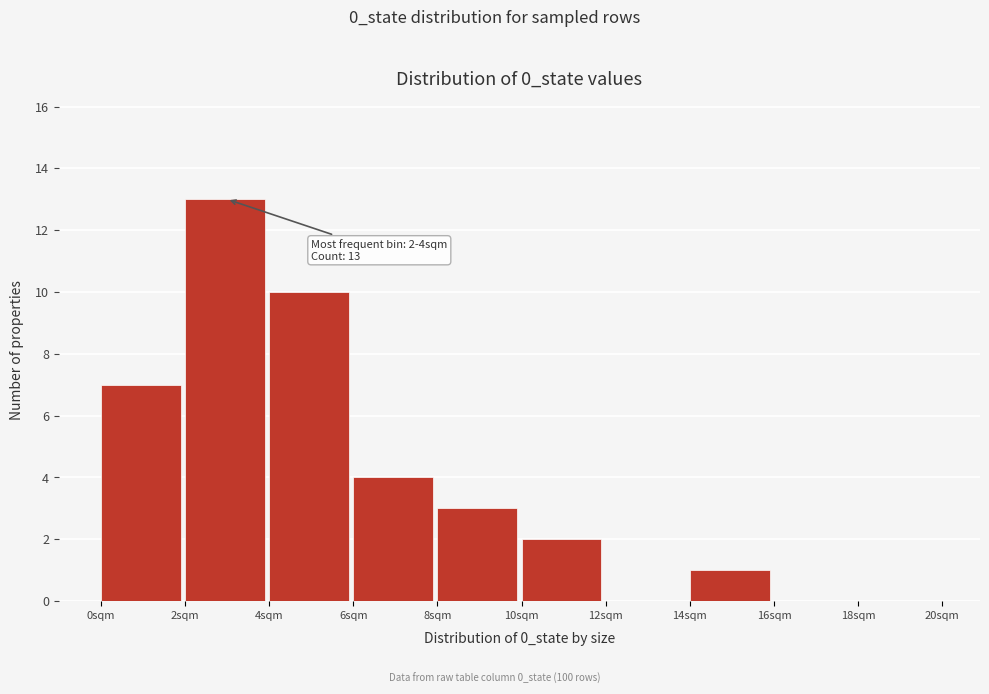

Which range on the x-axis has the tallest bar?

2 to 4